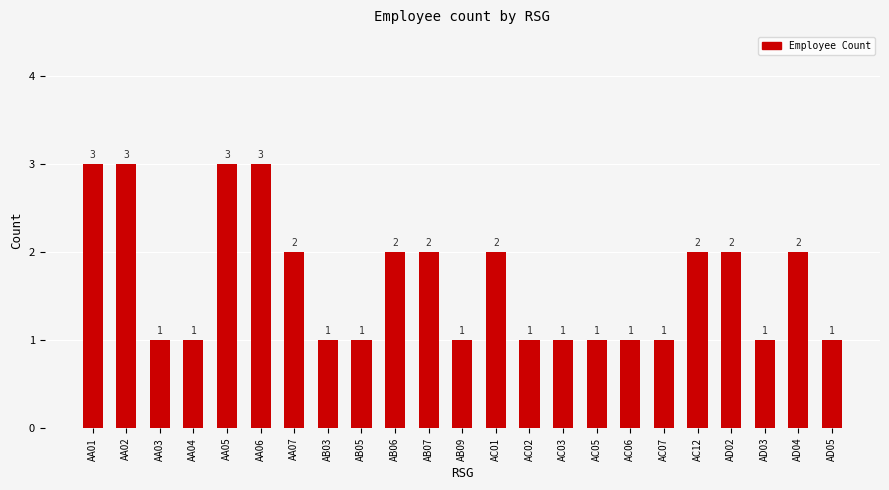

What is the value of the 22nd bar from the left?

2